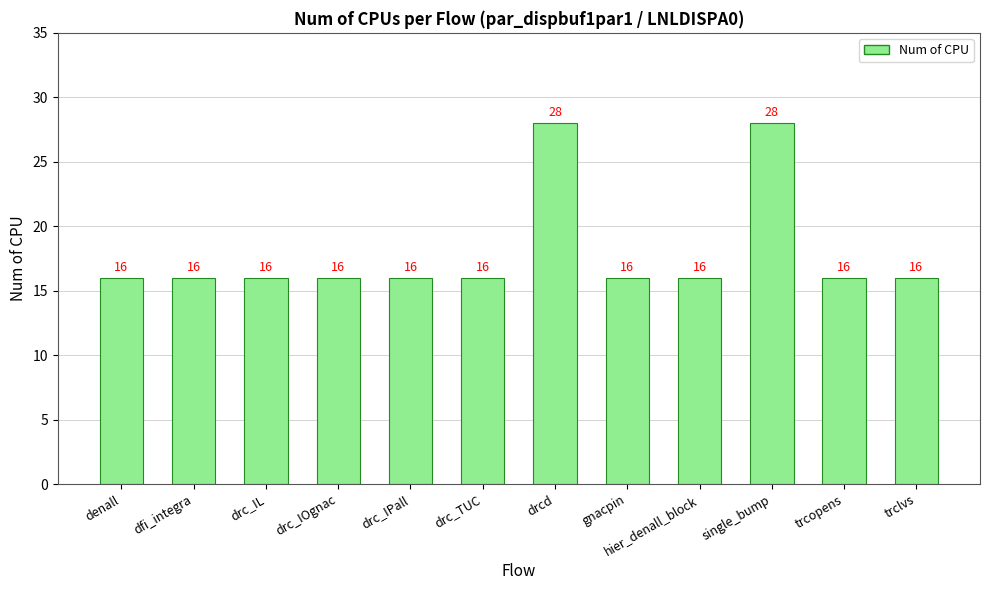

Reading left to right, extract all data points from this chart.

denall=16	dfi_integra=16	drc_IL=16	drc_IOgnac=16	drc_IPall=16	drc_TUC=16	drcd=28	gnacpin=16	hier_denall_block=16	single_bump=28	trcopens=16	trclvs=16